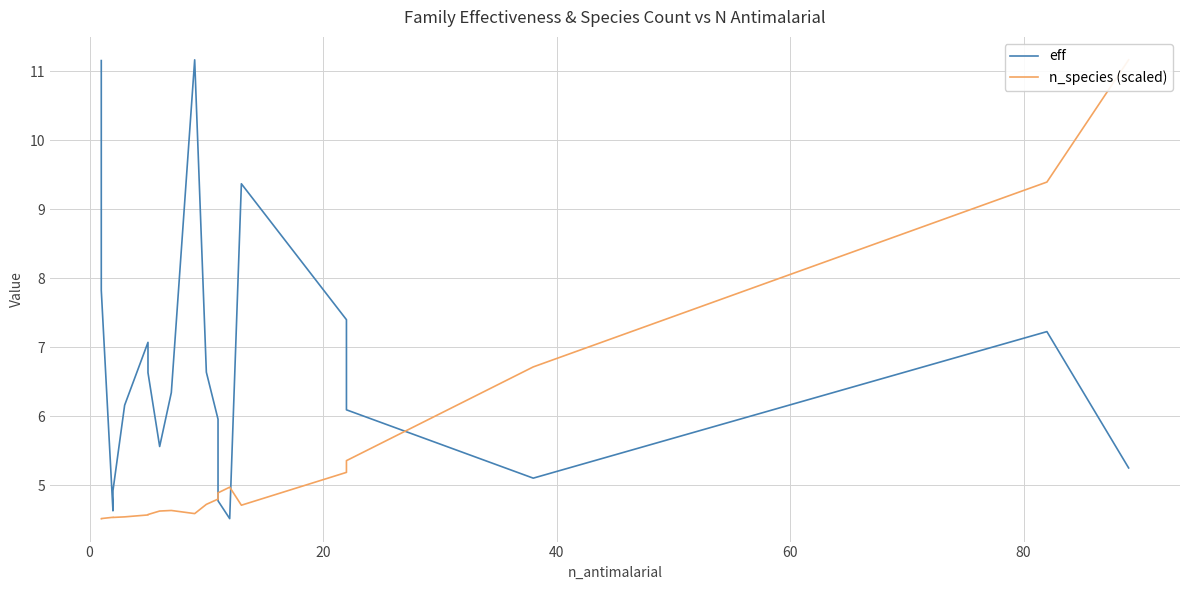

Rank the series by their average value, from highest to lowest.

eff, n_species (scaled)